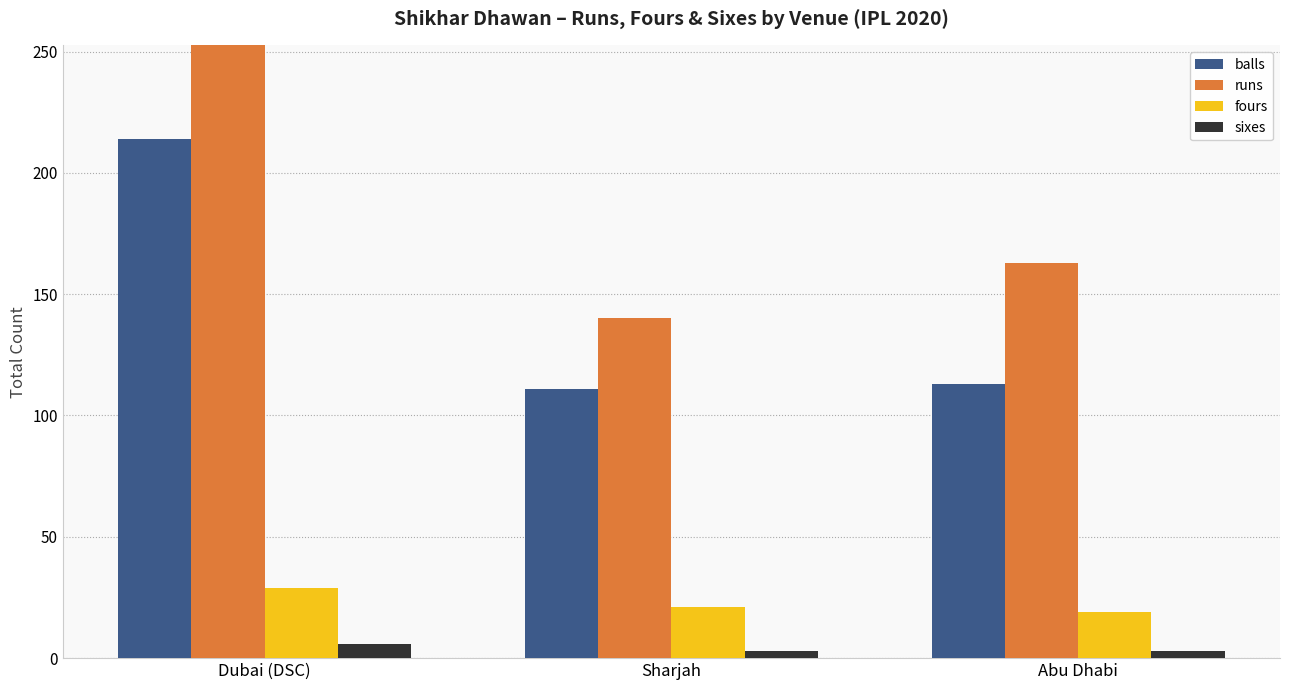

What are all the series names shown in the legend?

balls, runs, fours, sixes